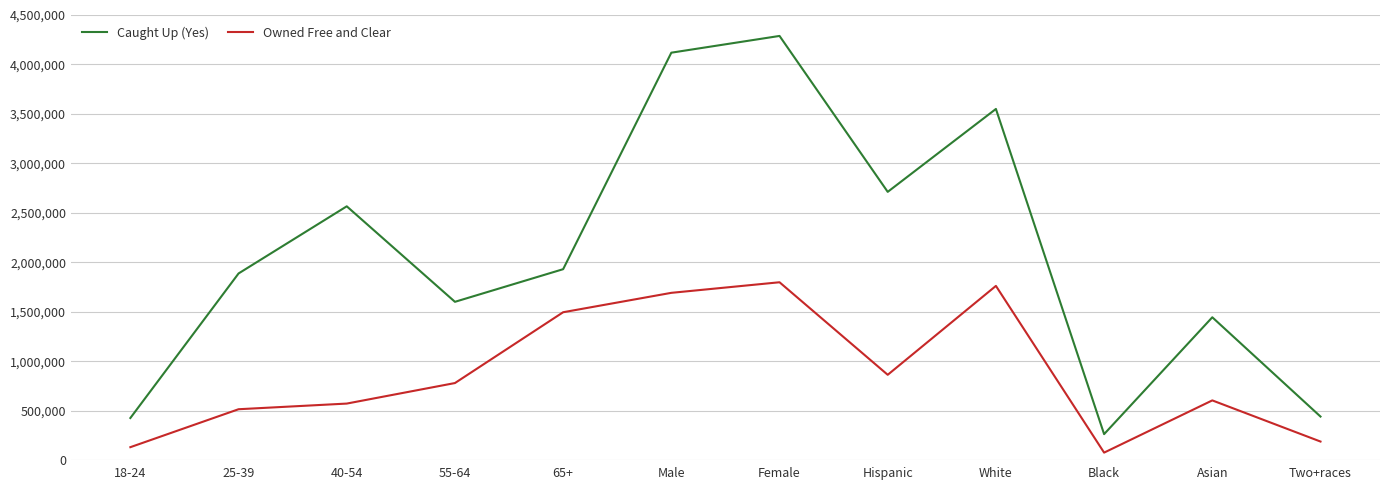

What is the difference between the maximum and minimum values in the Caught Up (Yes) series?

4026217